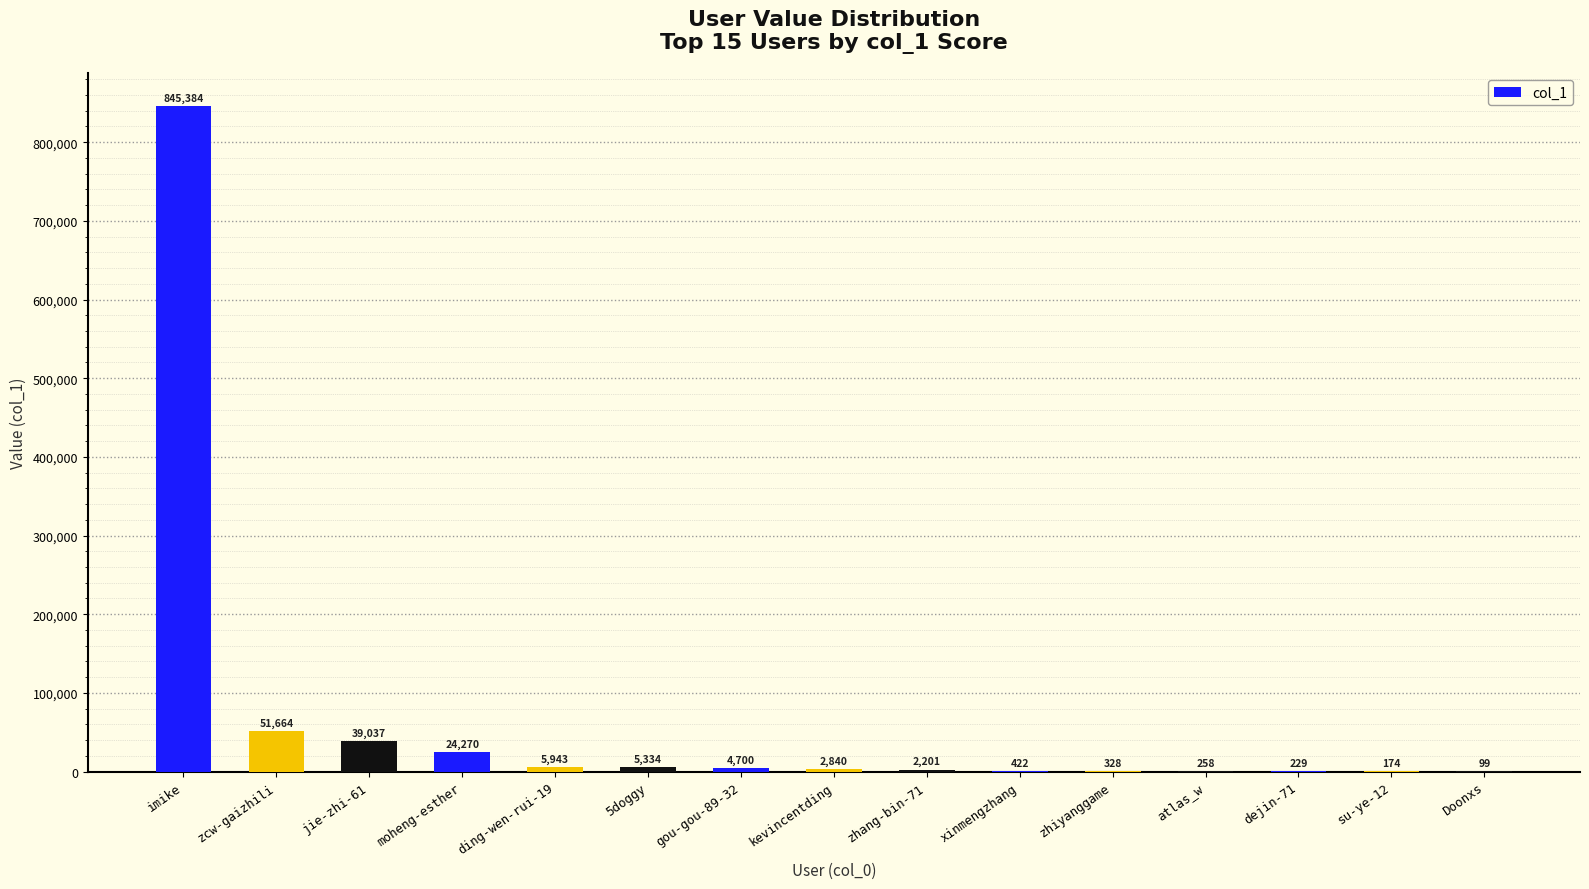

Which has a higher value, Doonxs or gou-gou-89-32?

gou-gou-89-32